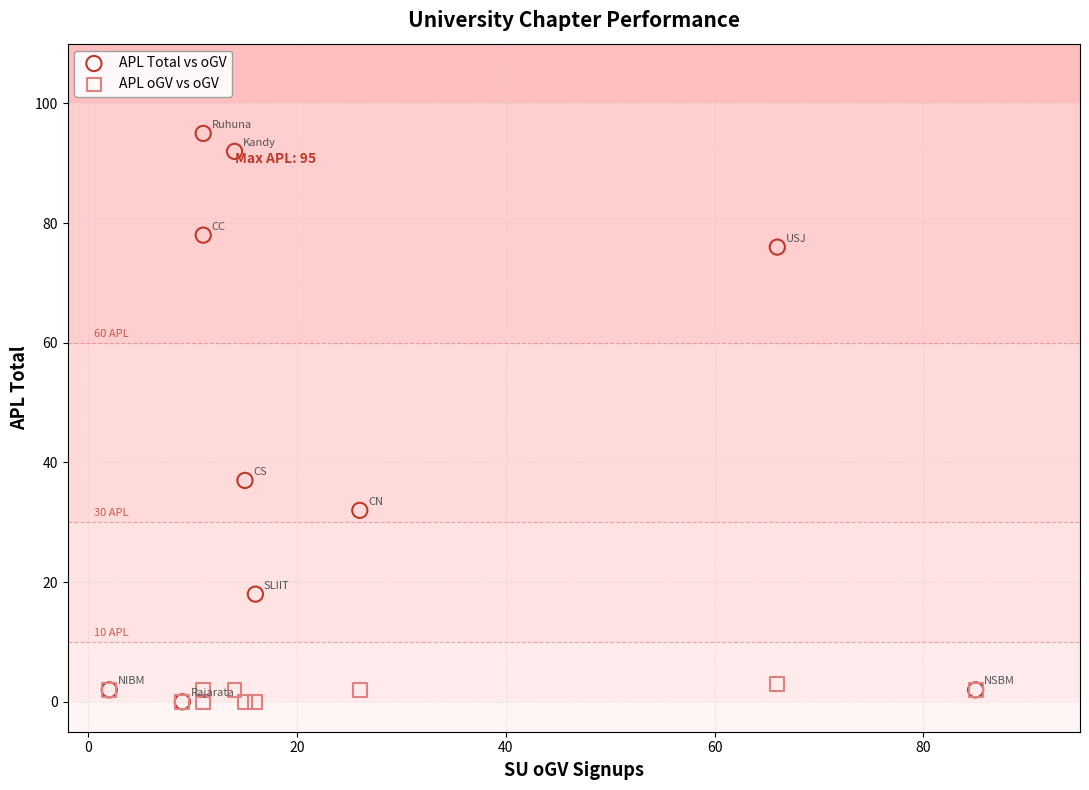

Which series has the widest spread of Y values?

APL Total vs oGV